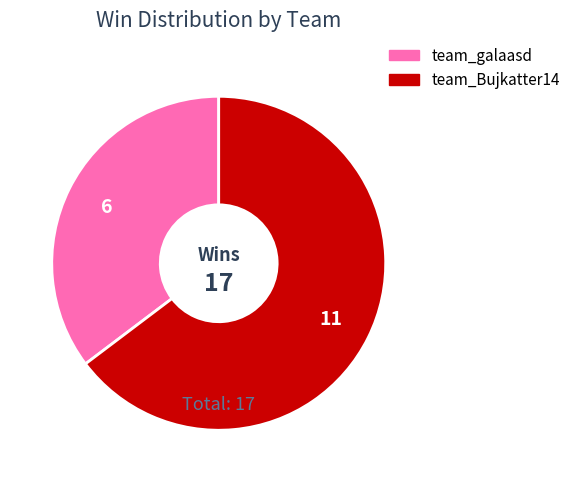

How many segments does this pie chart have?

2